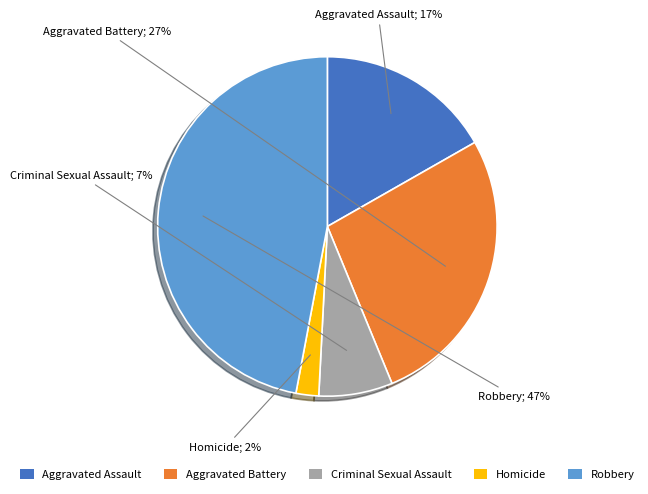

How many slices are in this pie chart?

5